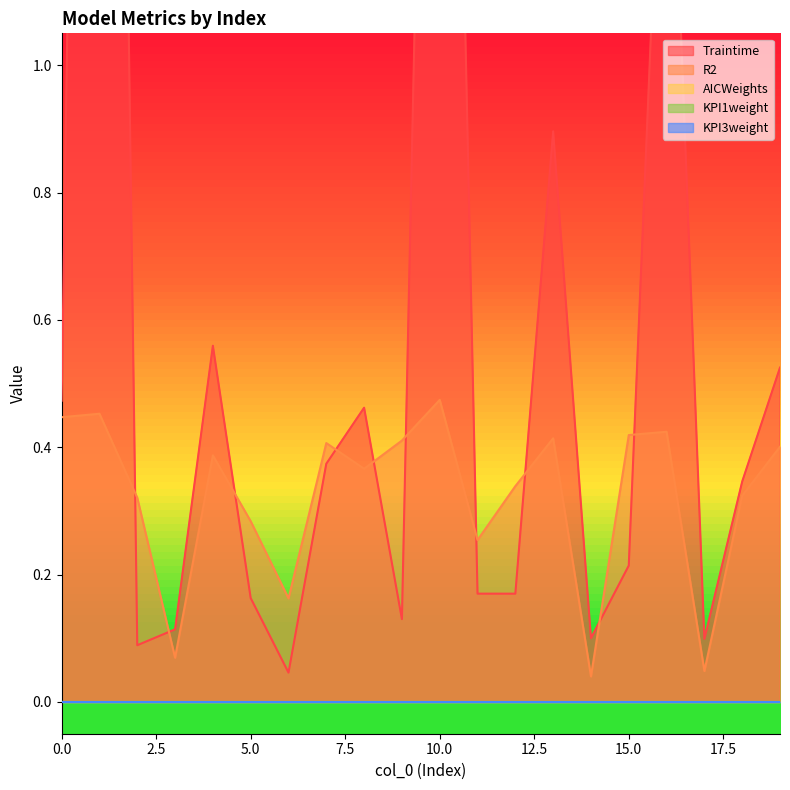

Is it true that KPI1weight equals 0.0 at 2?

True